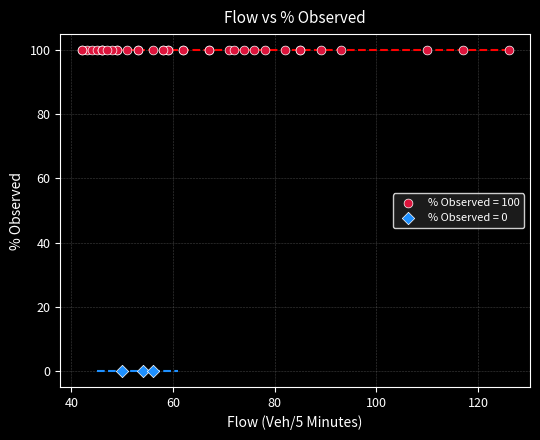

Which series reaches the minimum Y coordinate?

% Observed = 0